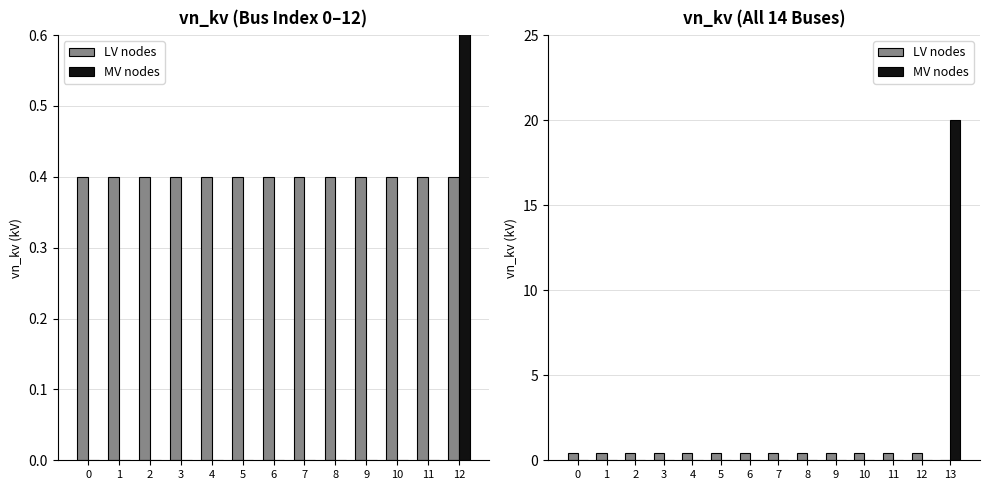

Is the value of MV nodes at 3 greater than the value of LV nodes at 0?

No